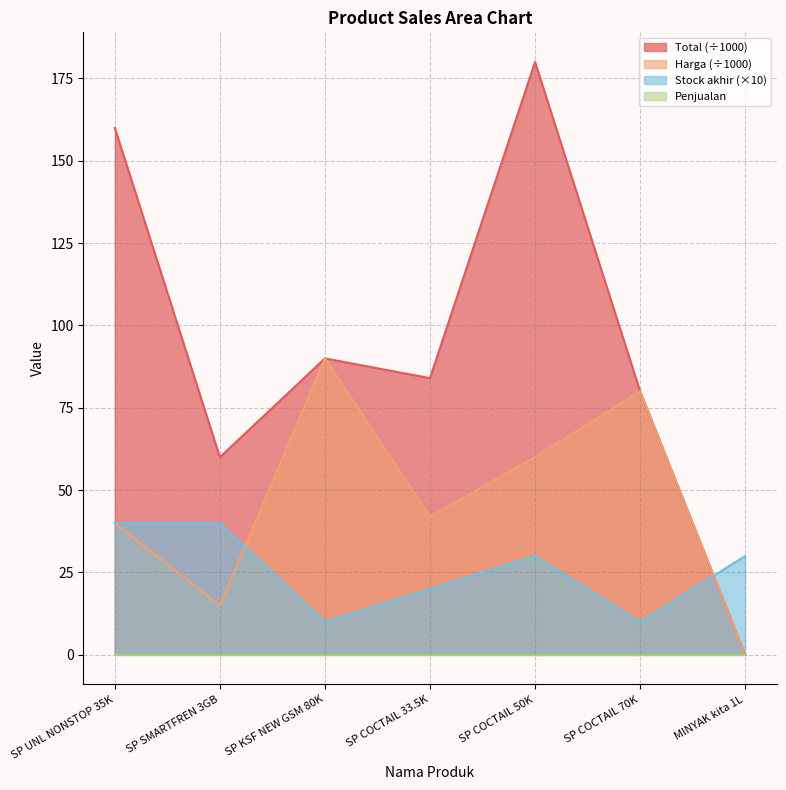

True or false: Harga has a value of 0.0 at MINYAK kita 1L.

True